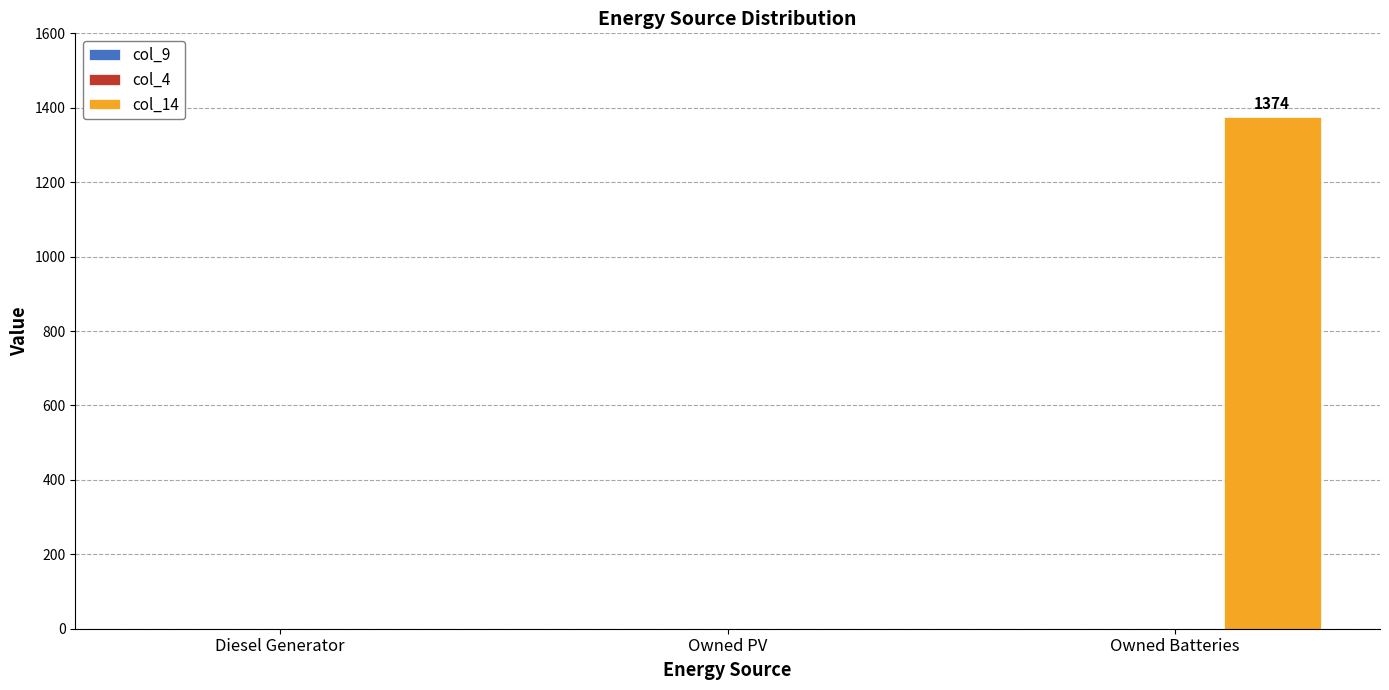

True or false: the data shows 0 at Diesel Generator.

True